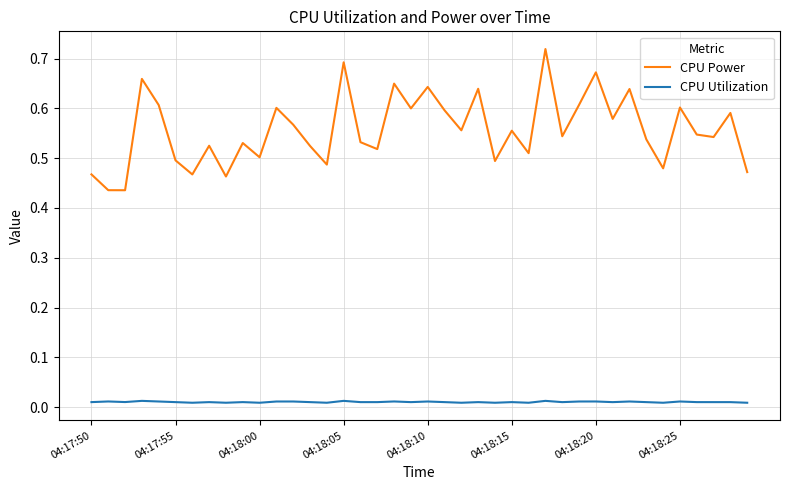

List the series in order of their overall mean, lowest first.

CPU Utilization, CPU Power